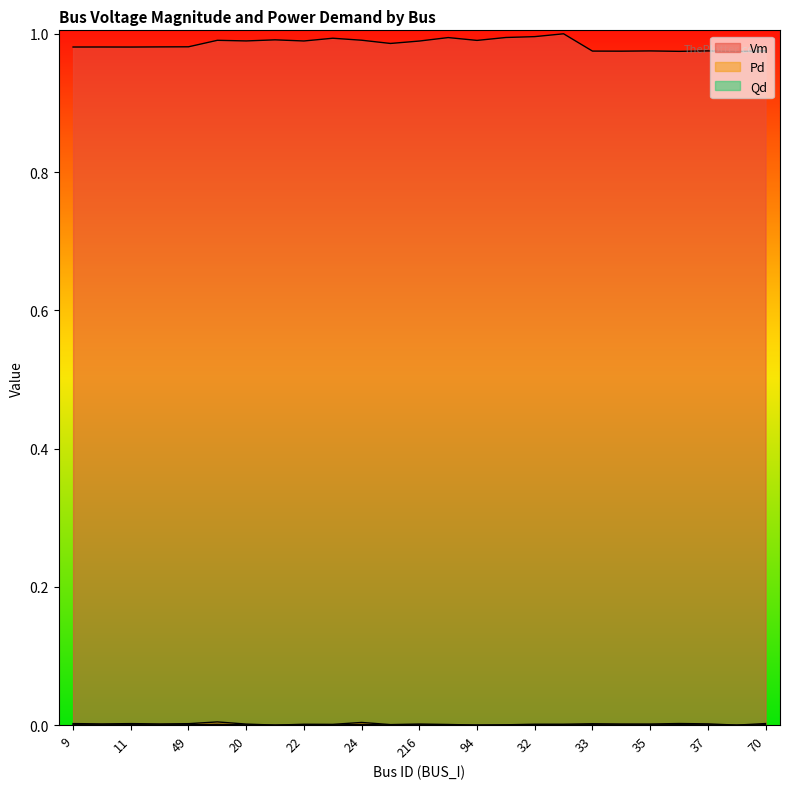

How many lines are shown in the chart?

3